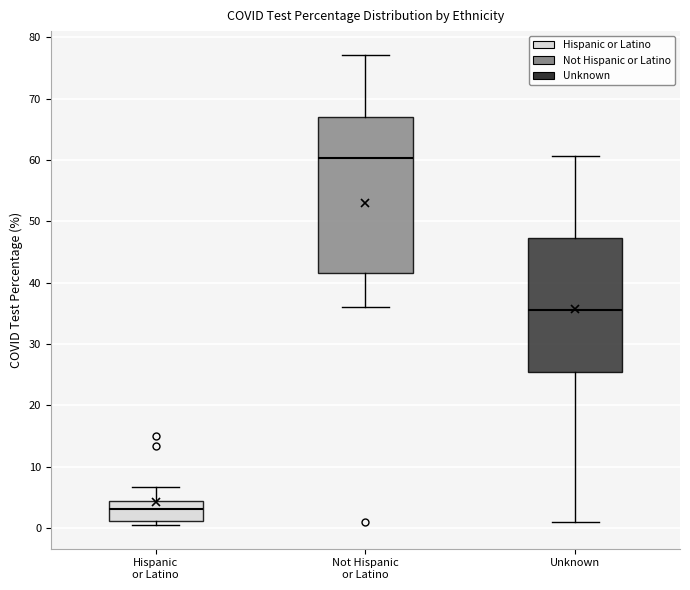

Comparing the boxes themselves (not the whiskers), which one is the tallest?

Not Hispanic or Latino